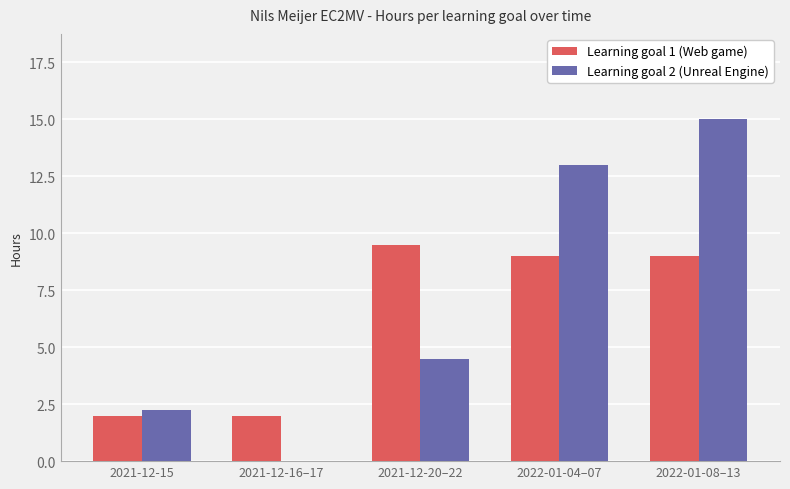

What is the average value of the Learning goal 1 (Web game) series?

6.3